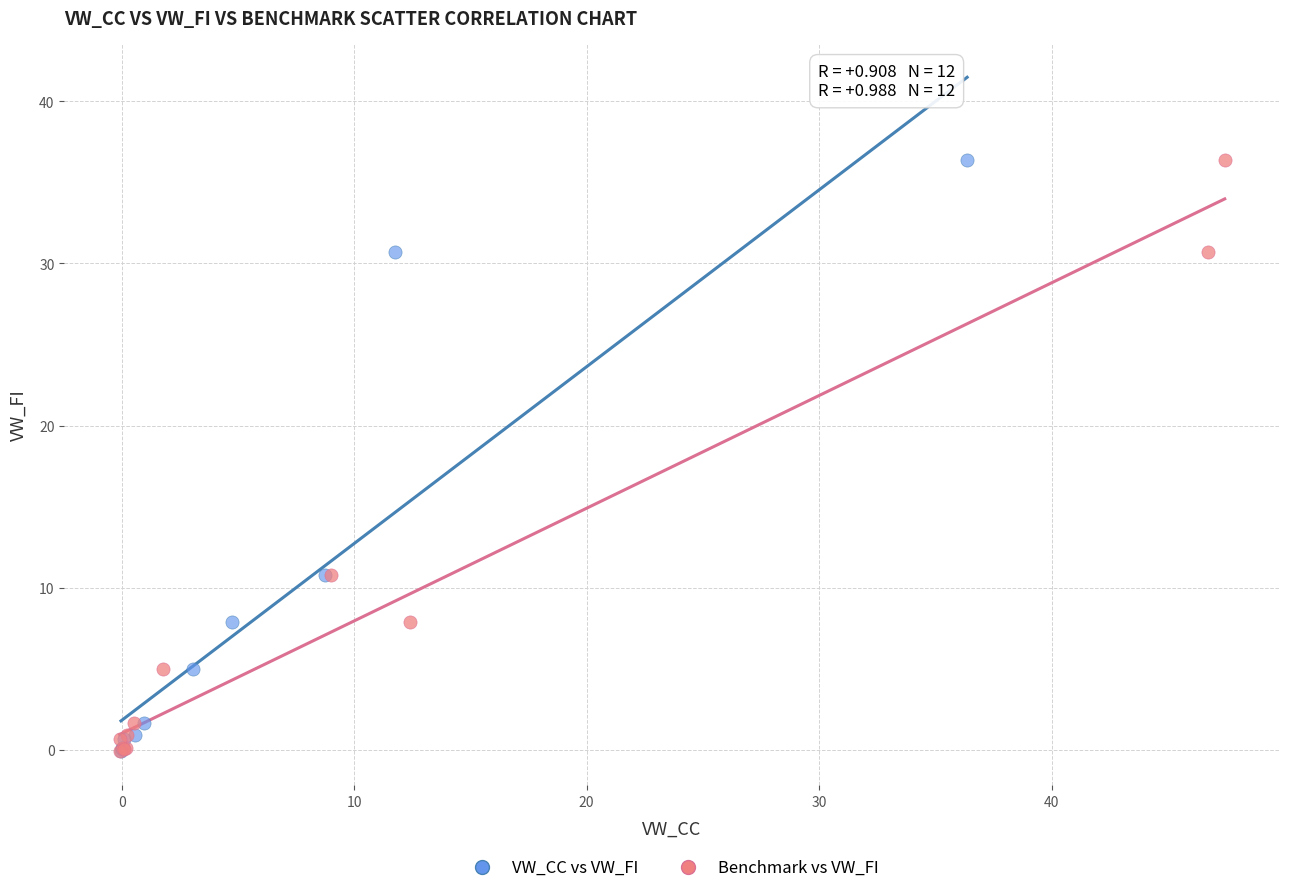

What are all the series names shown in the legend?

VW_CC vs VW_FI, Benchmark vs VW_FI